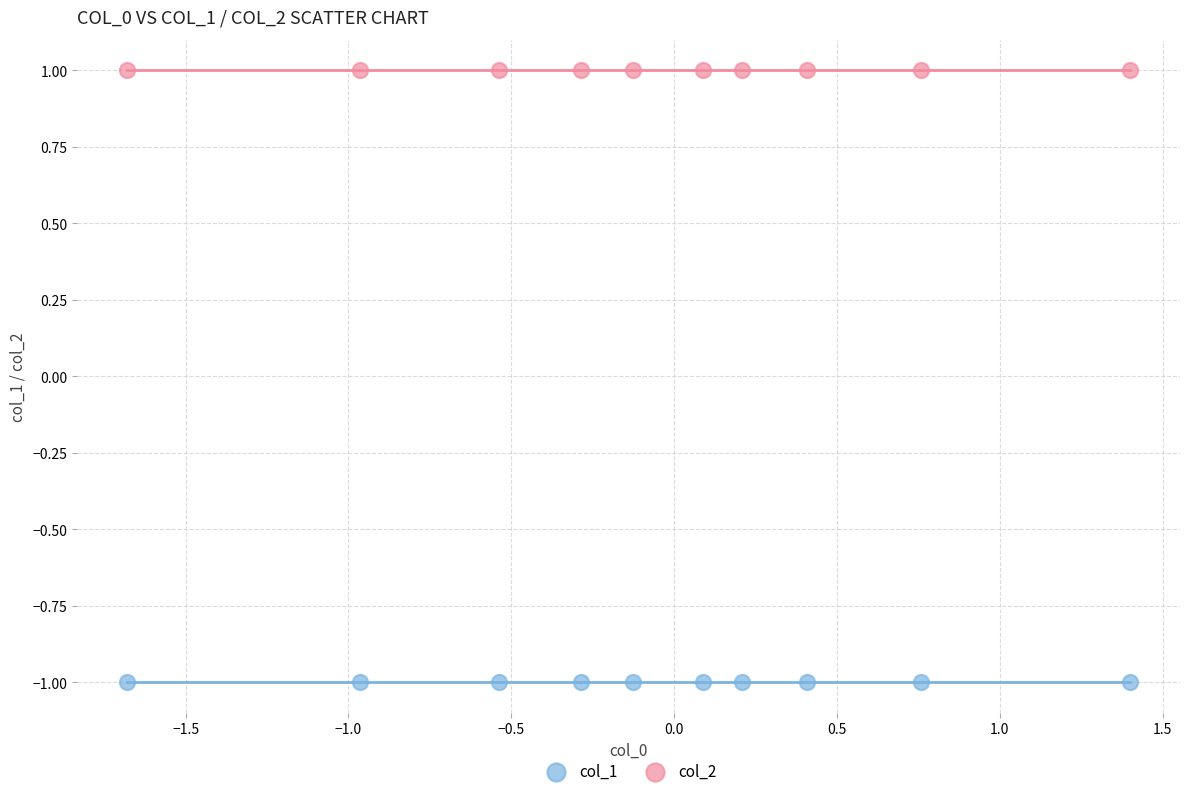

What are all the series names shown in the legend?

col_1, col_2